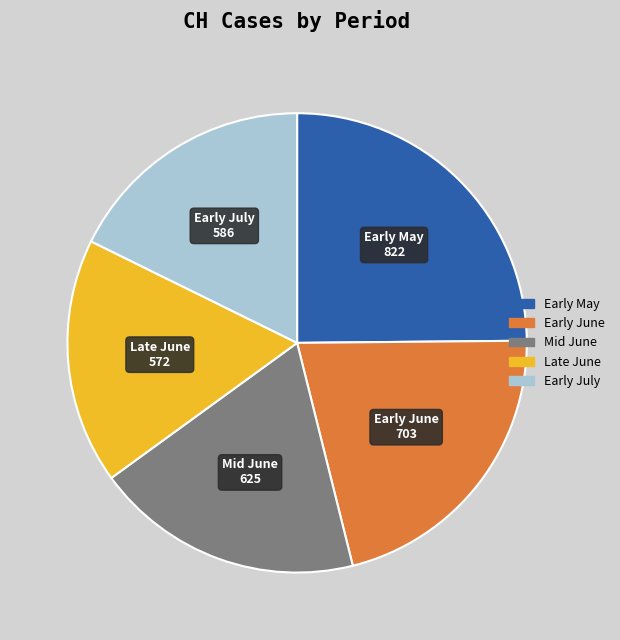

Is there a majority slice in this chart?

No